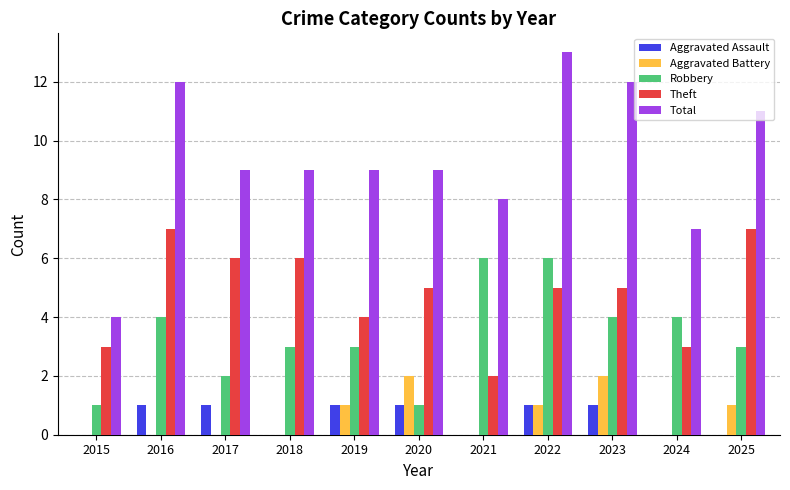

True or false: Total has a value of 7 at 2024.

True